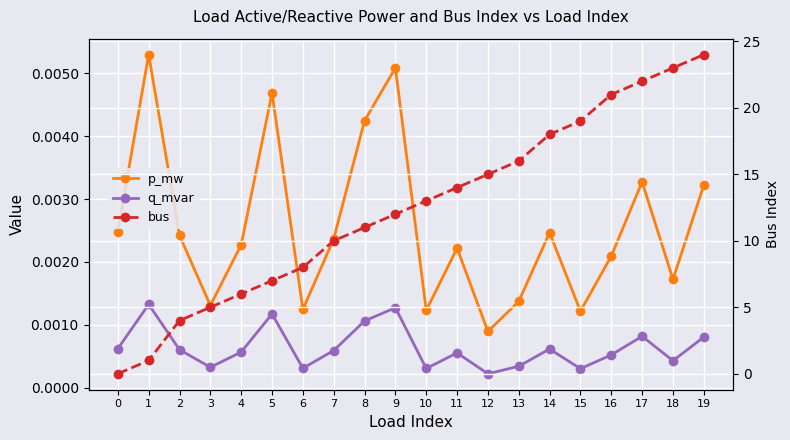

Reading left to right, transcribe all the data shown in this chart.

p_mw: 0=0.0	1=0.0	2=0.0	3=0.0	4=0.0	5=0.0	6=0.0	7=0.0	8=0.0	9=0.0	10=0.0	11=0.0	12=0.0	13=0.0	14=0.0	15=0.0	16=0.0	17=0.0	18=0.0	19=0.0
q_mvar: 0=0.0	1=0.0	2=0.0	3=0.0	4=0.0	5=0.0	6=0.0	7=0.0	8=0.0	9=0.0	10=0.0	11=0.0	12=0.0	13=0.0	14=0.0	15=0.0	16=0.0	17=0.0	18=0.0	19=0.0
bus: 0=0.0	1=1.0	2=4.0	3=5.0	4=6.0	5=7.0	6=8.0	7=10.0	8=11.0	9=12.0	10=13.0	11=14.0	12=15.0	13=16.0	14=18.0	15=19.0	16=21.0	17=22.0	18=23.0	19=24.0